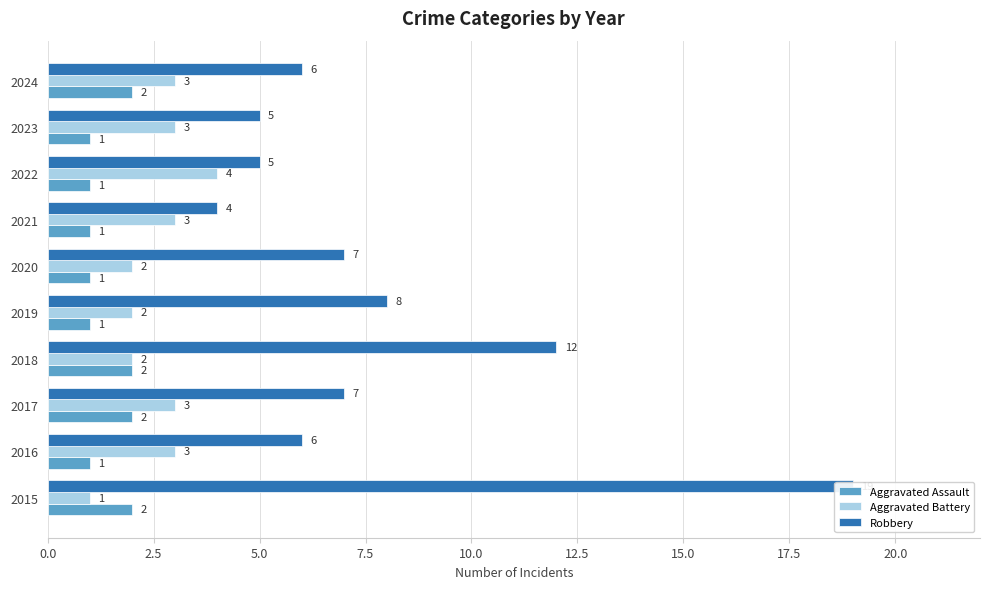

The value of Robbery at 2020 is 7. True or false?

True